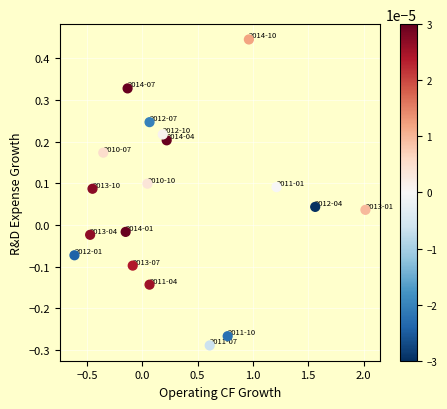

What is the range of Y values (max minus min)?

0.7